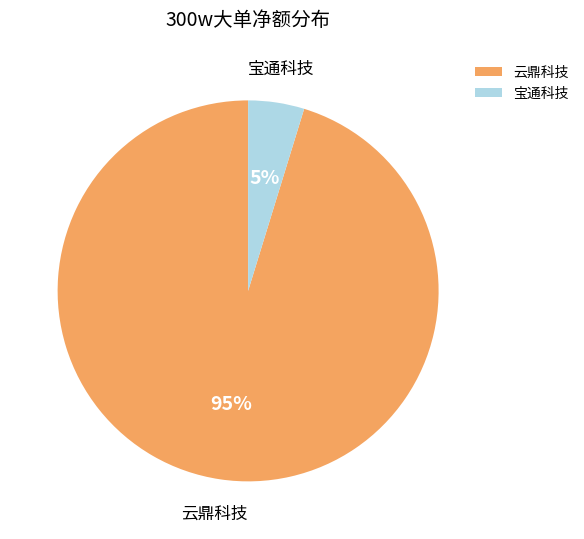

Is it true that 云鼎科技 is 95% of the pie?

True